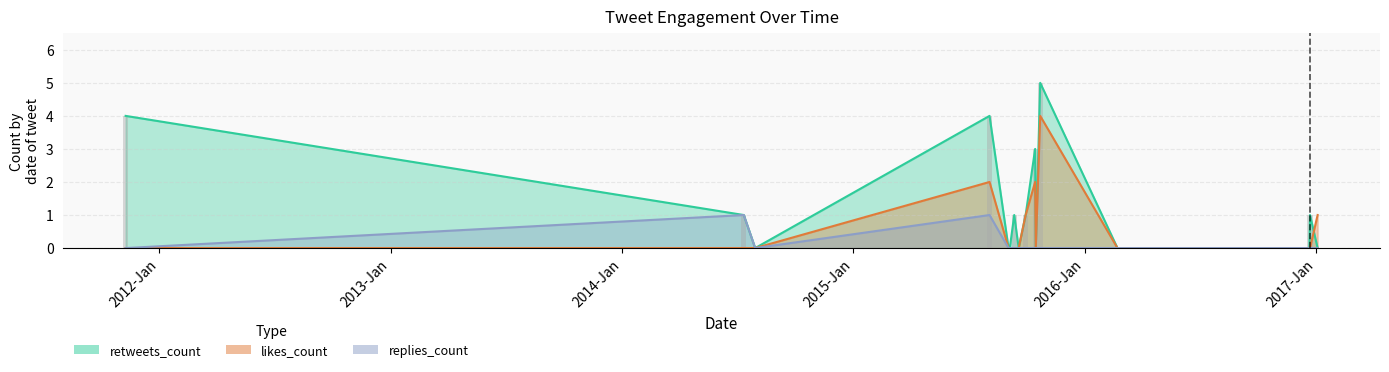

Between 2015-09-12 and 2015-08-04, which is larger?

2015-08-04